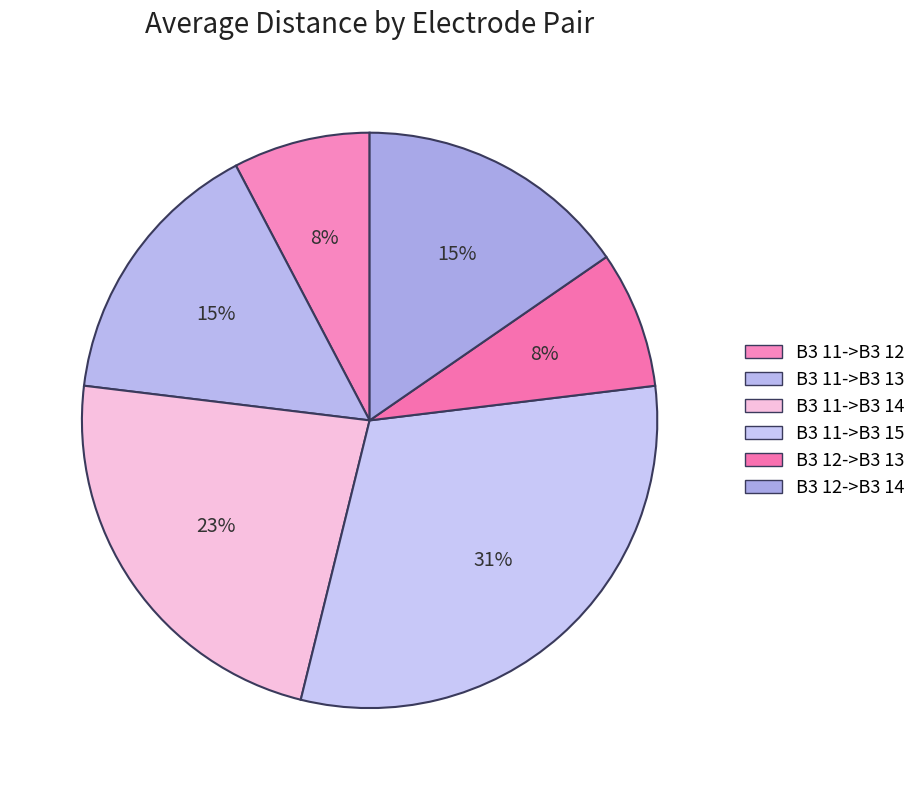

To the nearest percent, what portion does B3 12->B3 13 represent?

8%